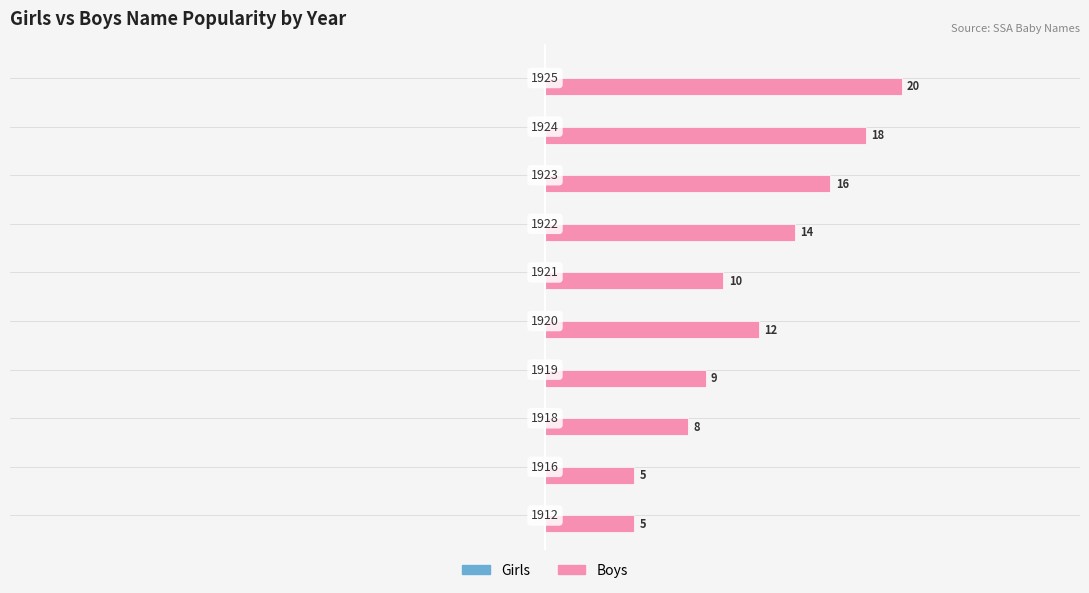

What is the difference between the second highest and minimum values?

13